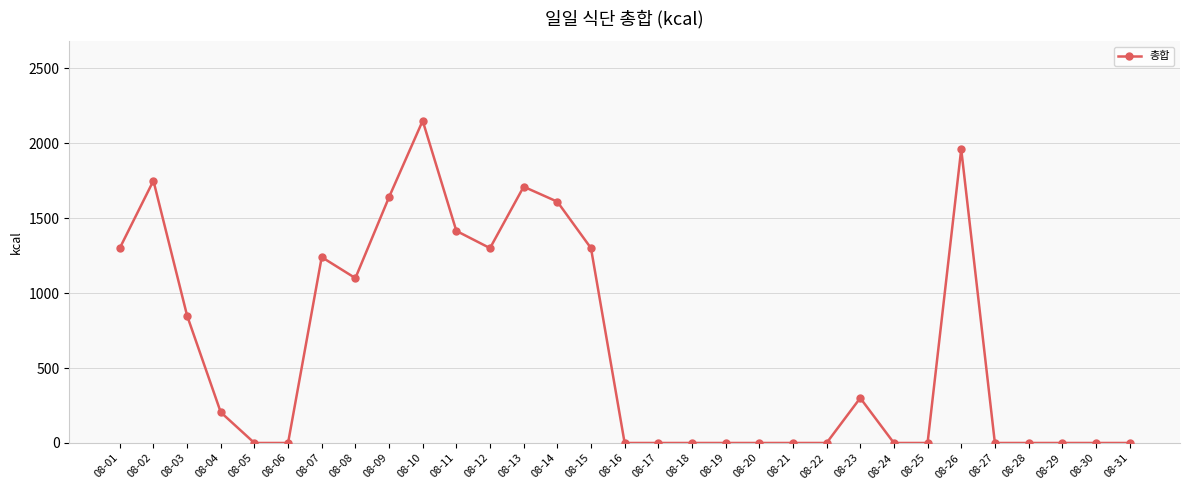

Reading left to right, list all the values displayed in this chart.

08-01=1300	08-02=1750	08-03=850	08-04=205	08-05=0	08-06=0	08-07=1240	08-08=1100	08-09=1640	08-10=2150	08-11=1415	08-12=1300	08-13=1710	08-14=1610	08-15=1300	08-16=0	08-17=0	08-18=0	08-19=0	08-20=0	08-21=0	08-22=0	08-23=300	08-24=0	08-25=0	08-26=1960	08-27=0	08-28=0	08-29=0	08-30=0	08-31=0